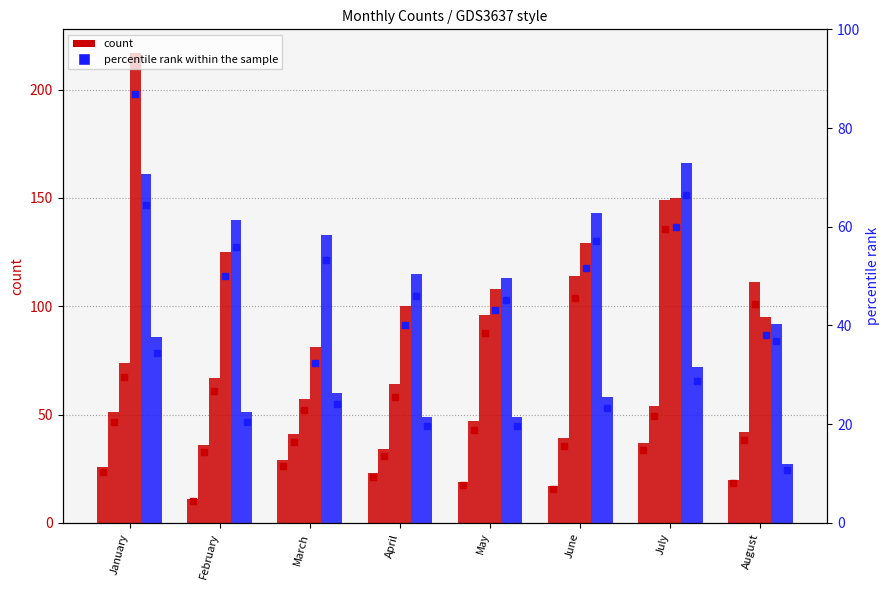

At which label does 2022 (pct) reach its peak?

July